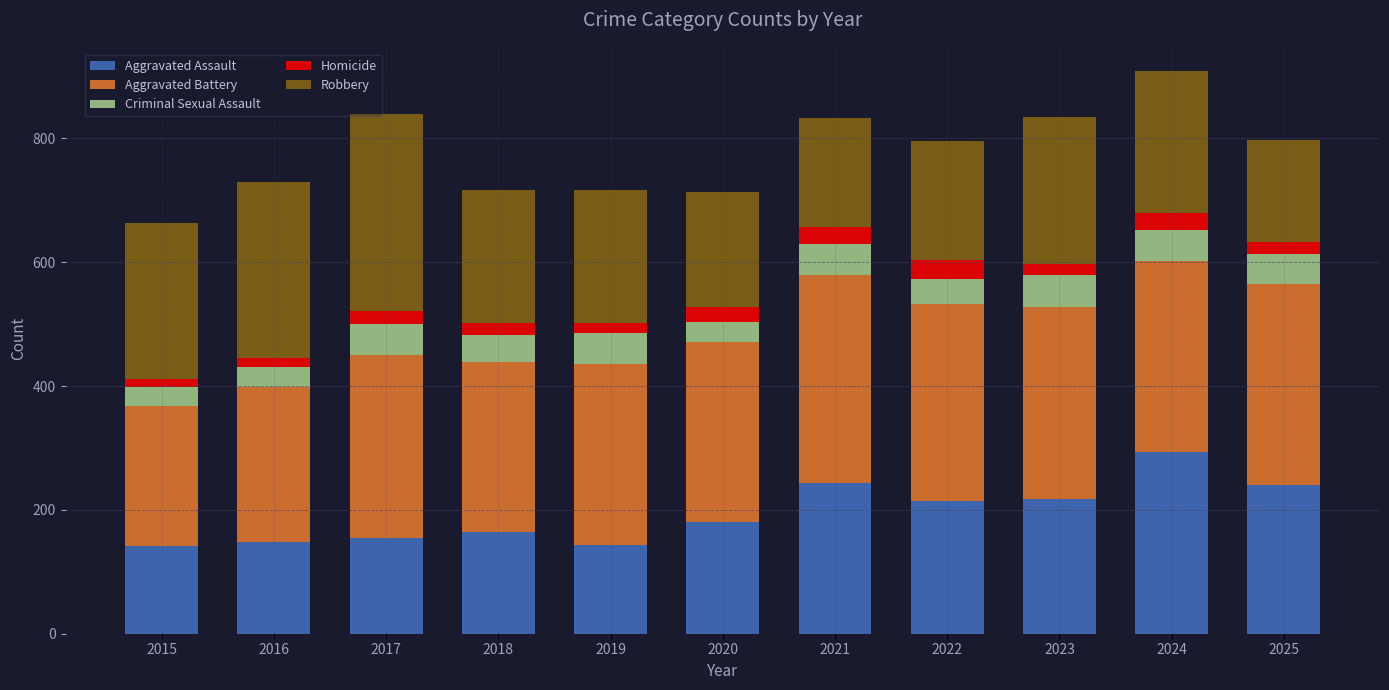

Which category has the highest value in the Aggravated Assault series?

2024